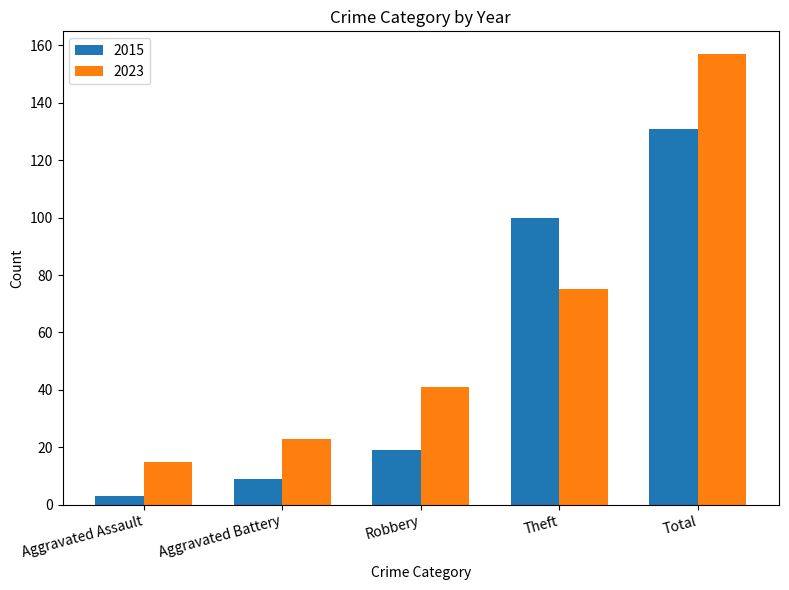

What is the label of the 1st bar from the right?

Total